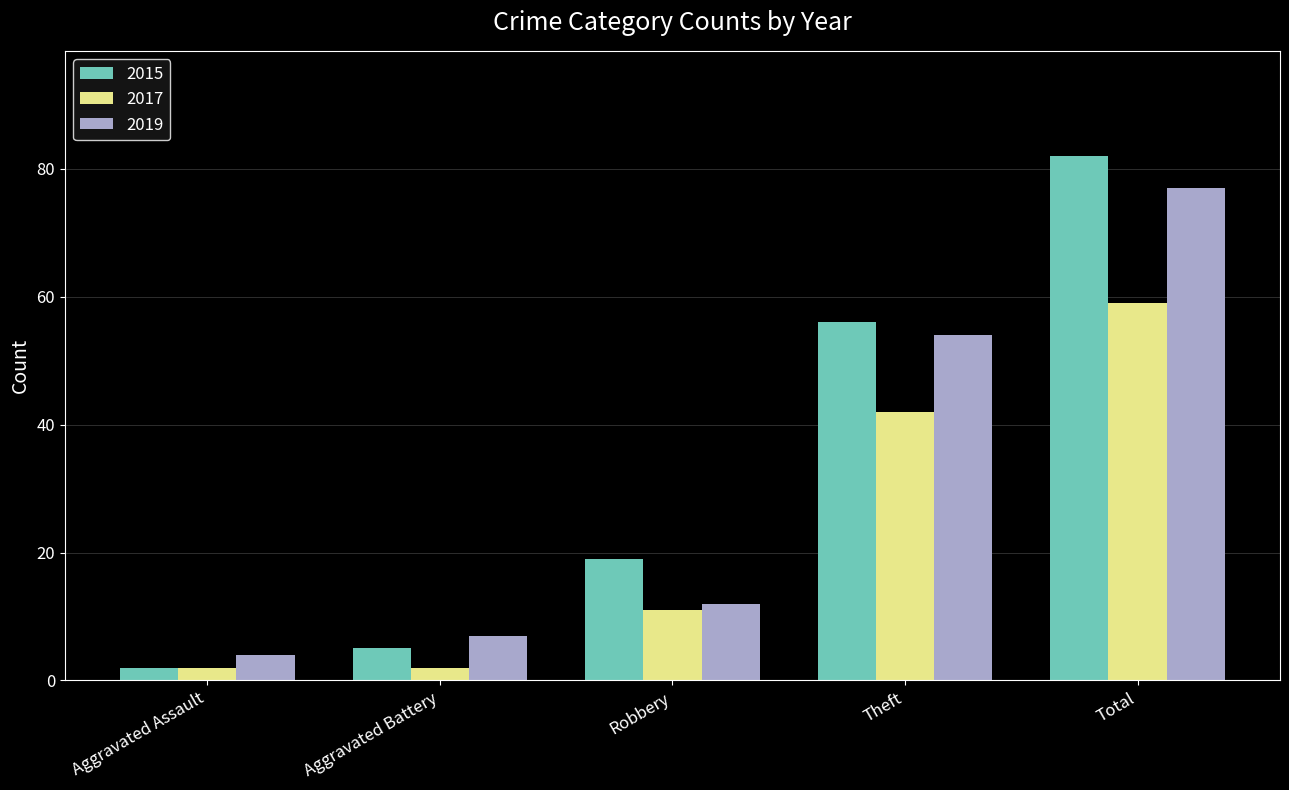

What is the difference between the 2017 values at Robbery and Total?

48